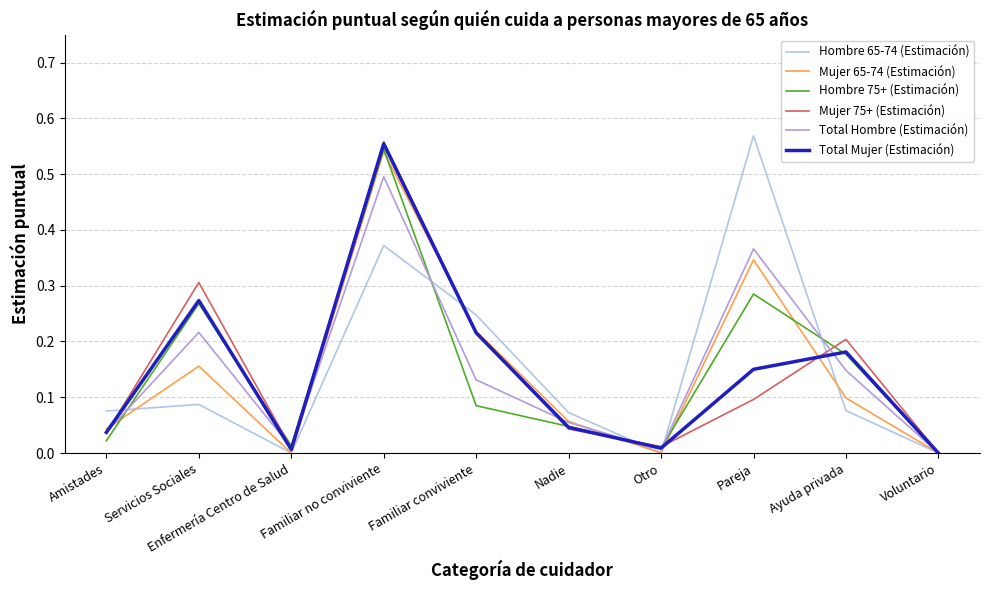

True or false: Hombre 75+ (Estimación) has a value of 0.4 at Pareja.

False